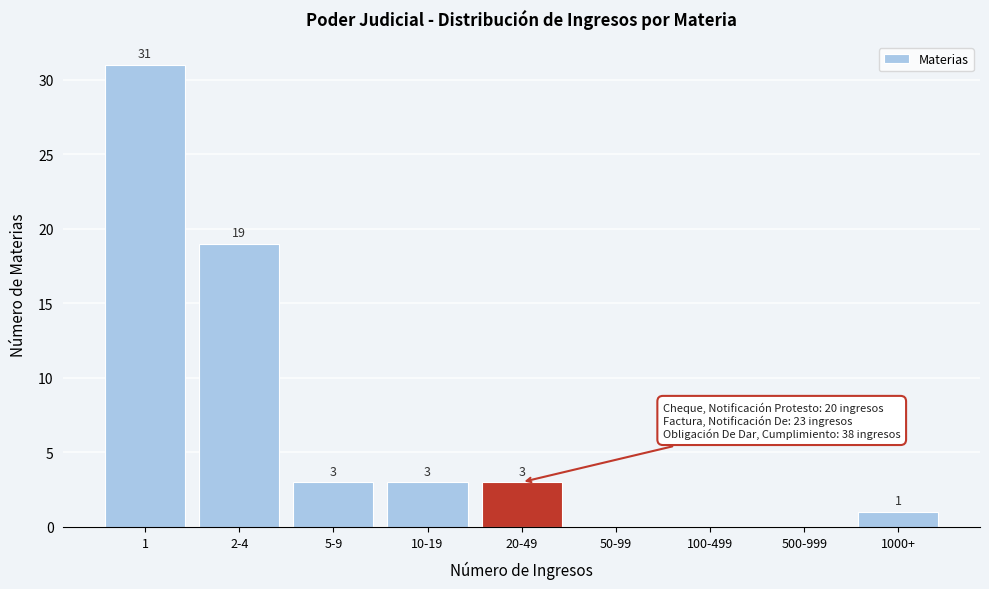

Reading left to right, what are all the values shown in this chart?

1=31	2-4=19	5-9=3	10-19=3	20-49=3	50-99=0	100-499=0	500-999=0	1000+=1